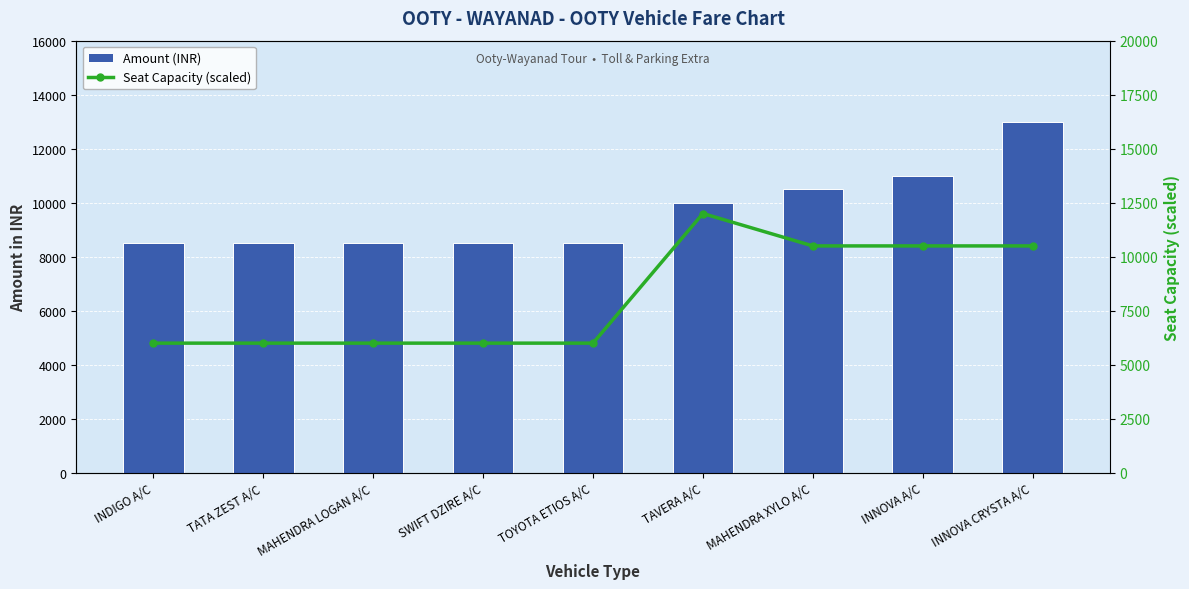

Count the Amount (INR) values in the range 8500 to 10500.

7